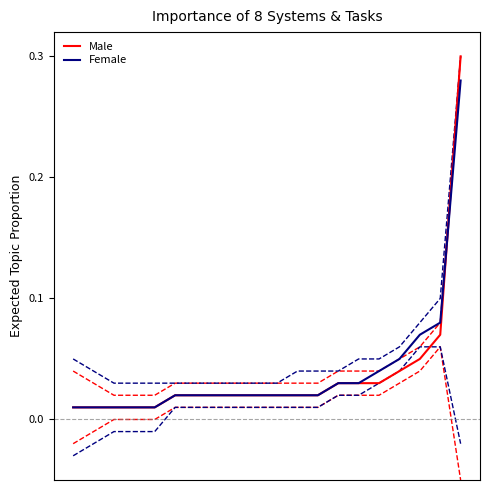

Which series changed the most between 1 and 14?

Male